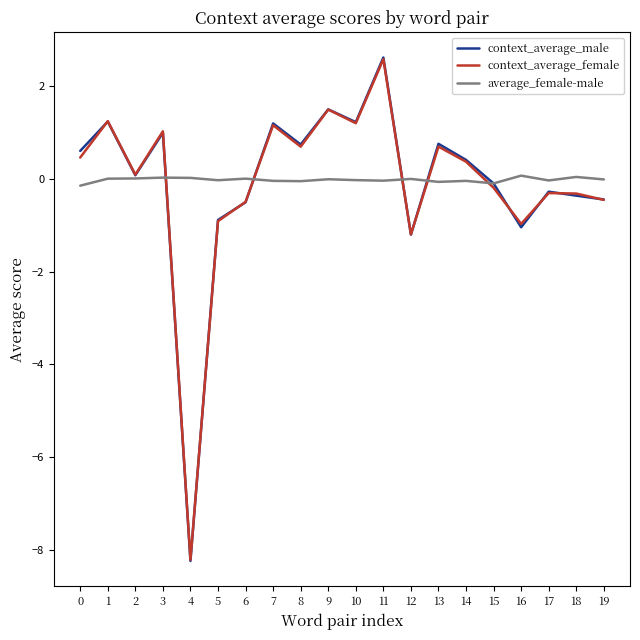

At which category is the sum across all series the highest?

11